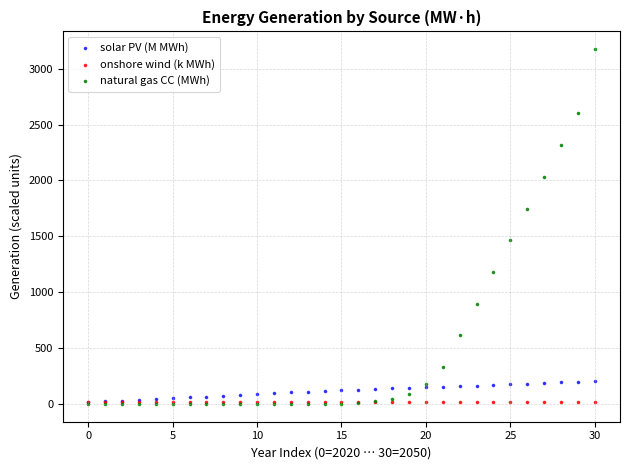

In the natural gas CC (MWh) series, what Y value is closest to 1587?

1463.5